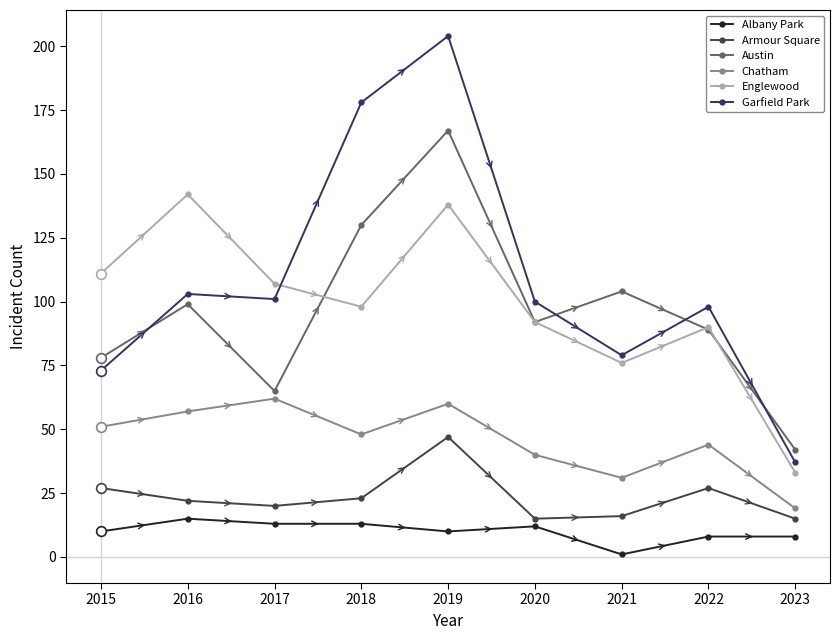

What is the difference between the second highest and minimum values in the Chatham series?

41